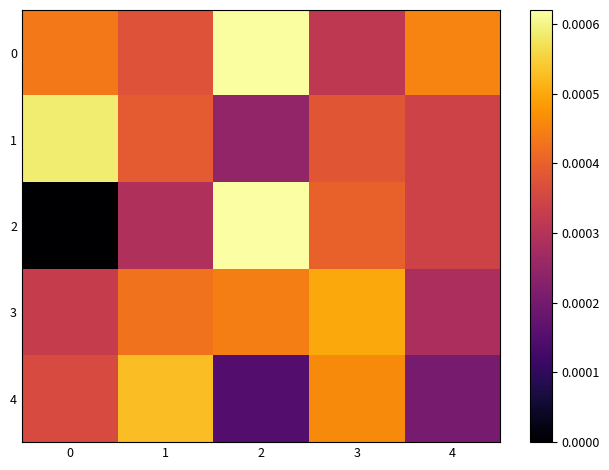

Between 2 and 3, which series saw the biggest shift?

4